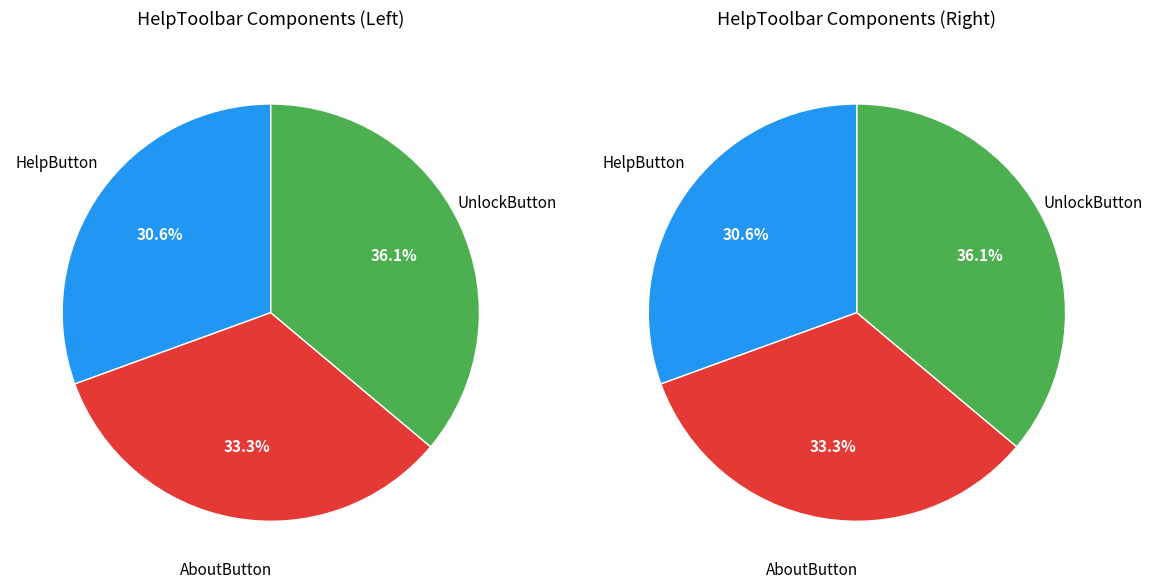

To the nearest percent, what is the average slice percentage?

33%